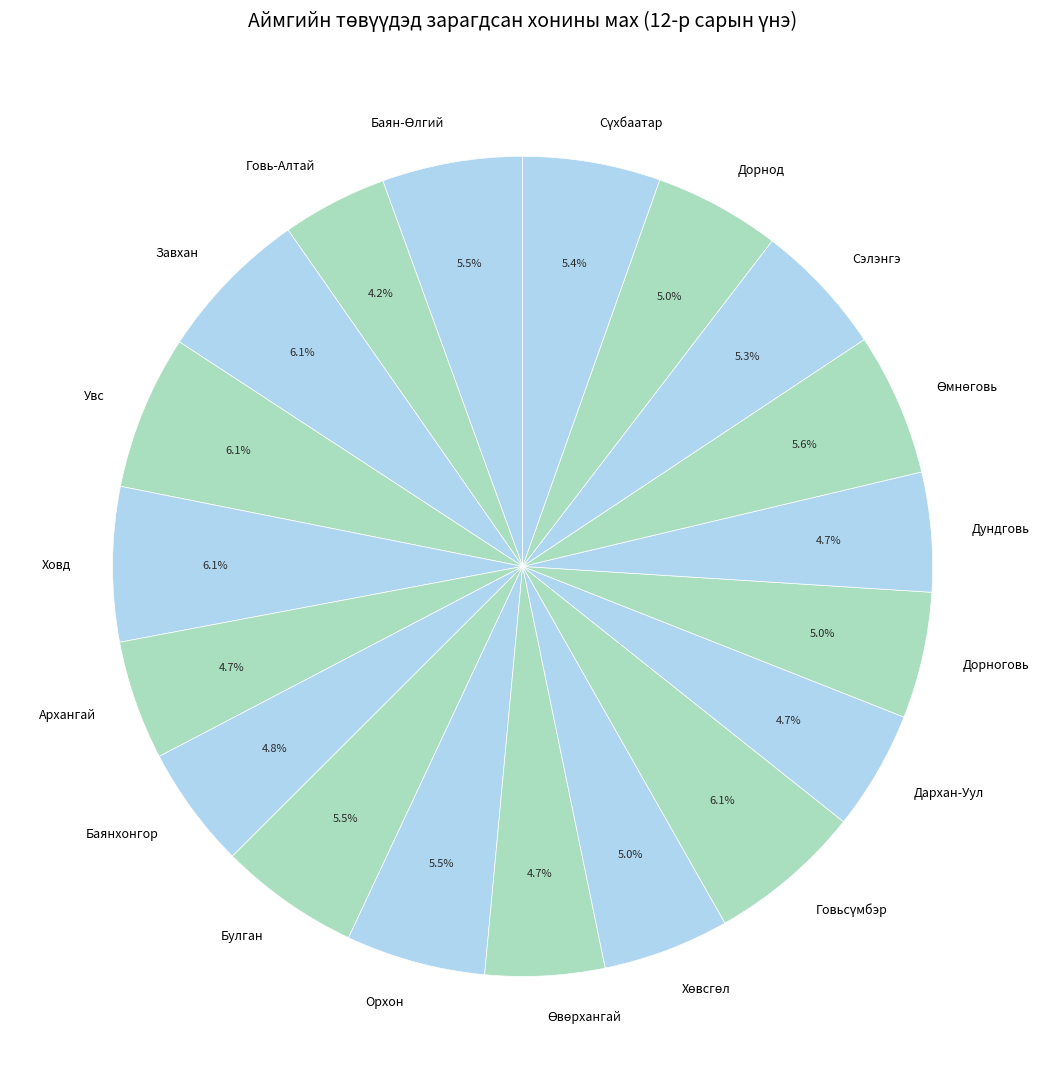

Which slice is the smallest?

Говь-Алтай